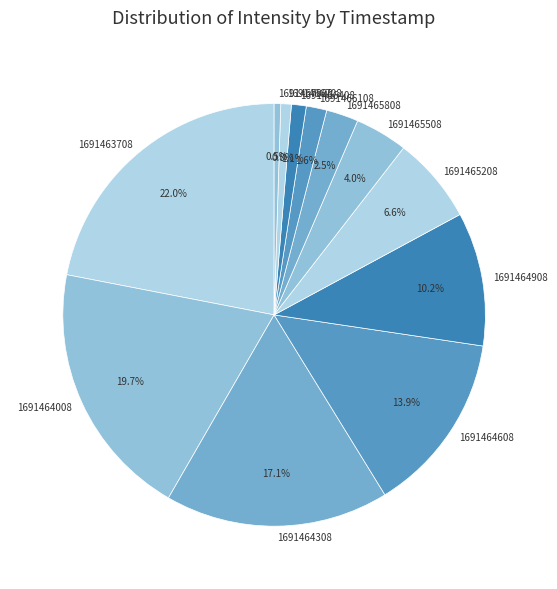

Which has a higher value, 1691466708 or 1691464908?

1691464908